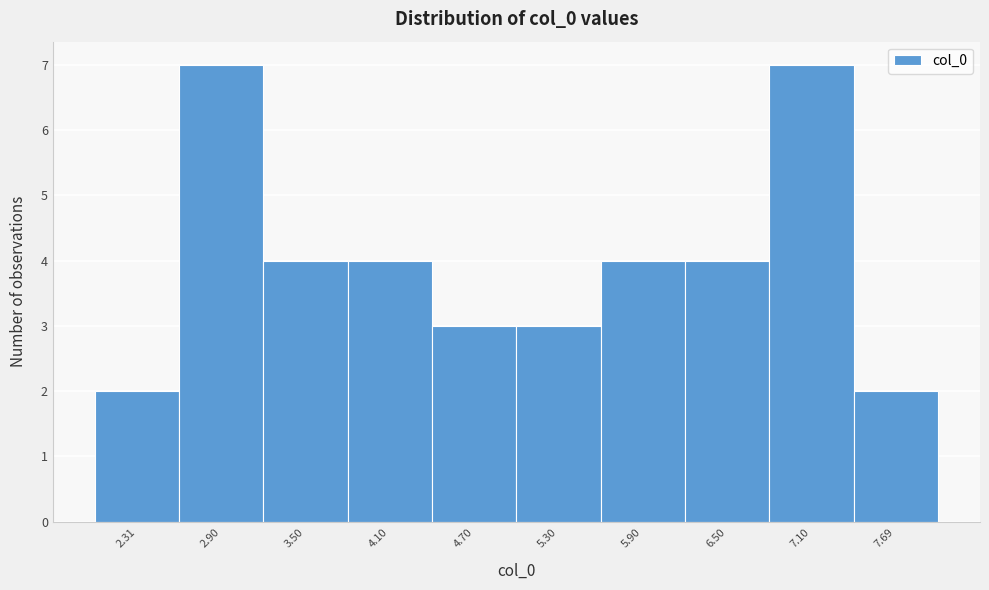

How tall is the bar that spans 6.2 to 6.8 on the x-axis? Neither the bar edges nor the heights are printed on the chart, so give them approximately, as read against the axes.

4